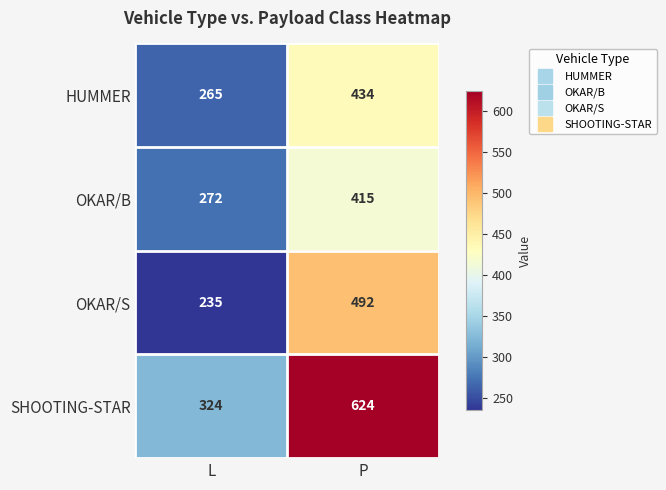

What is the smallest value displayed?

235